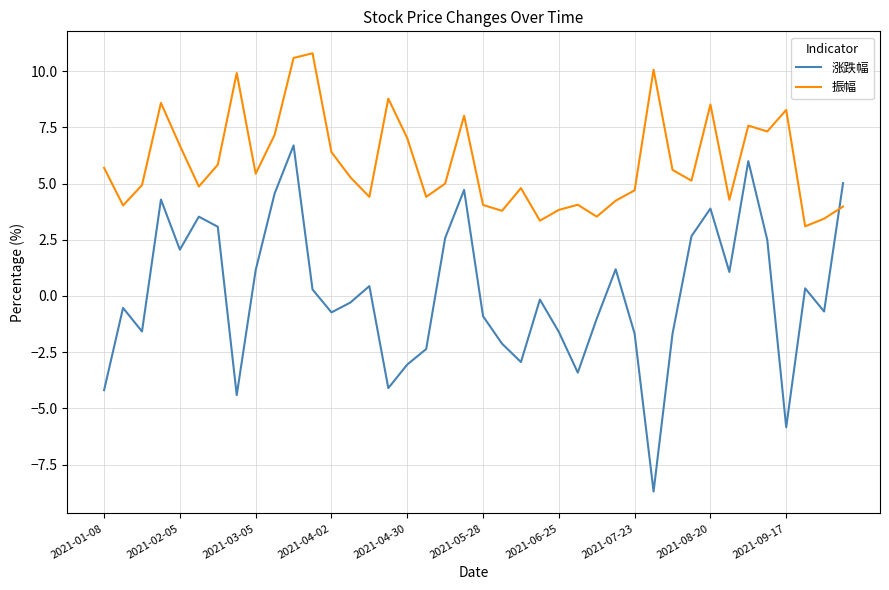

After their last crossing, which series has the higher values: 涨跌幅 or 振幅?

涨跌幅